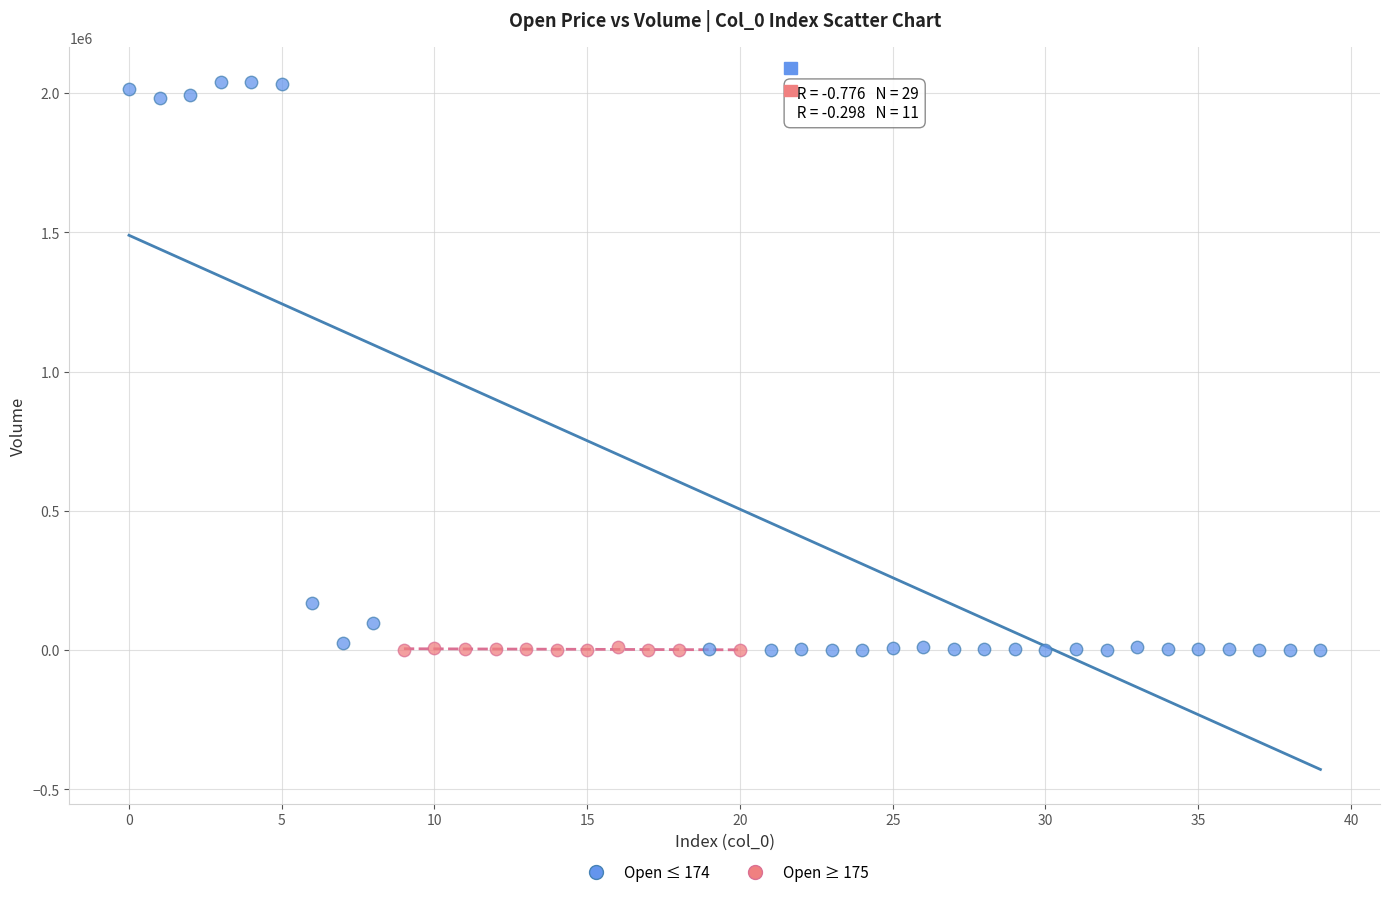

Which series has the widest spread of Y values?

Open ≤ 174